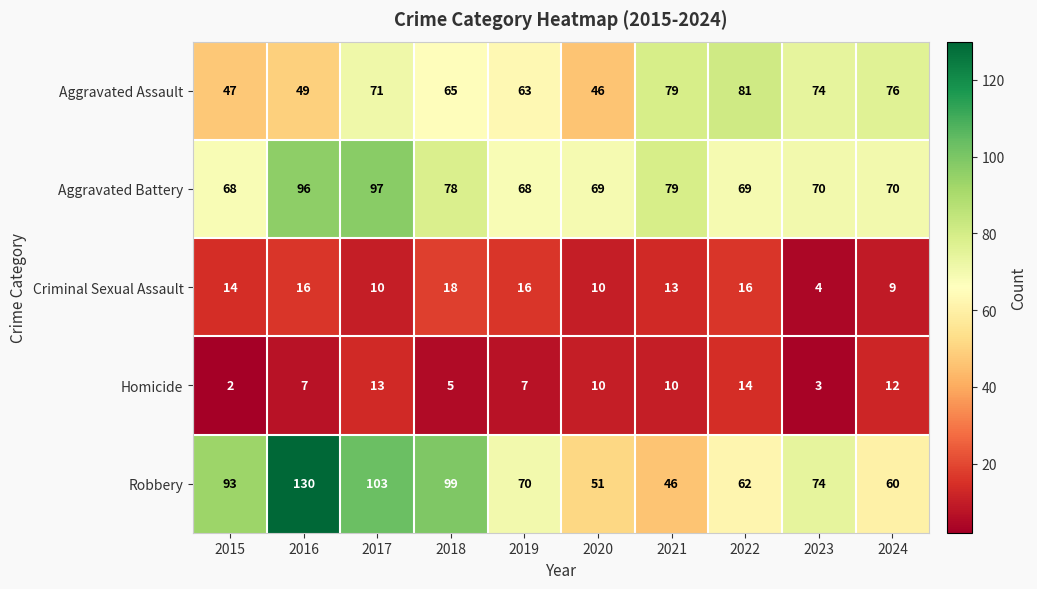

Between 2018 and 2020, which series saw the biggest shift?

Robbery